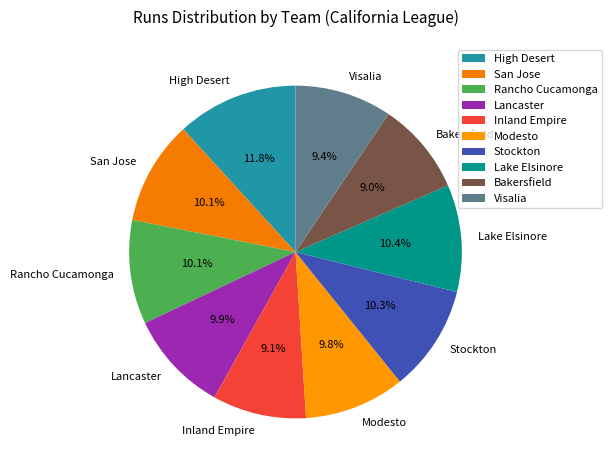

True or false: High Desert accounts for 23% of the total.

False